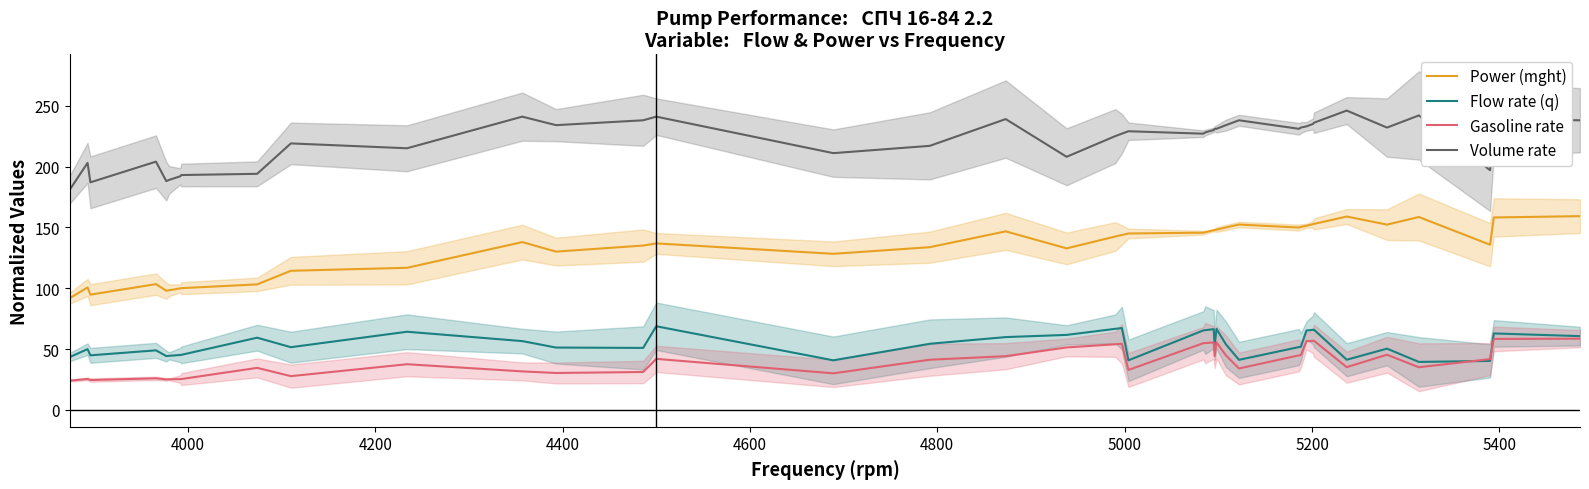

True or false: Flow rate (q) and Power (mght) intersect in this chart.

False